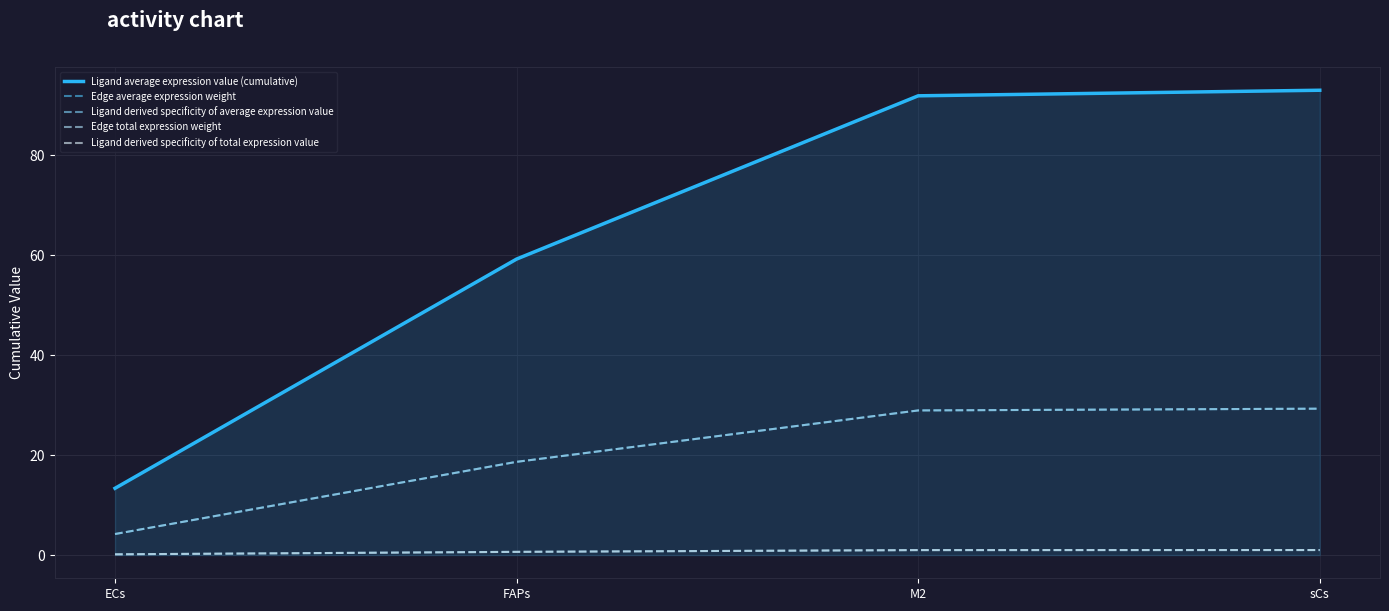

True or false: Ligand average expression value (cumulative) and Ligand derived specificity of average expression value intersect in this chart.

False